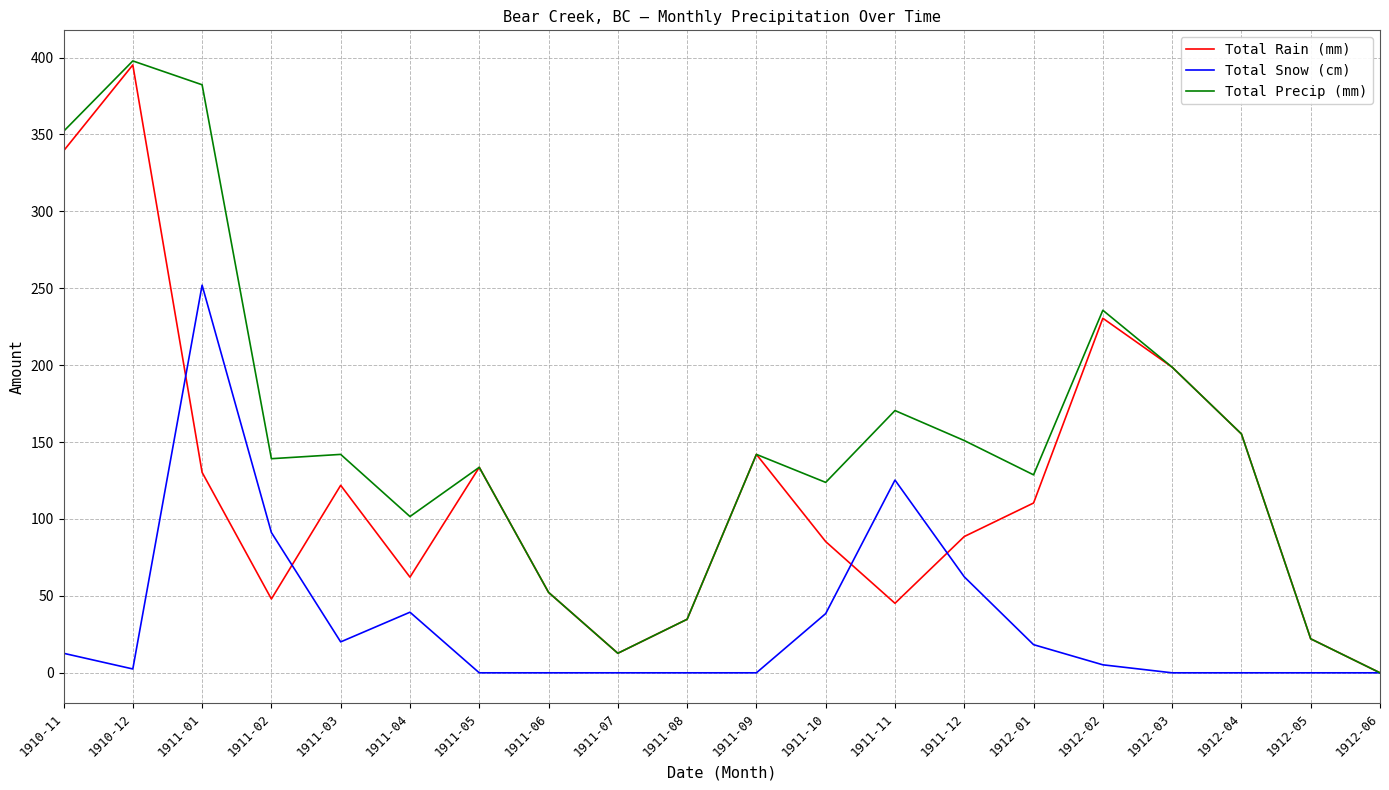

What value does the Total Snow (cm) series have at 1911-04?

39.4